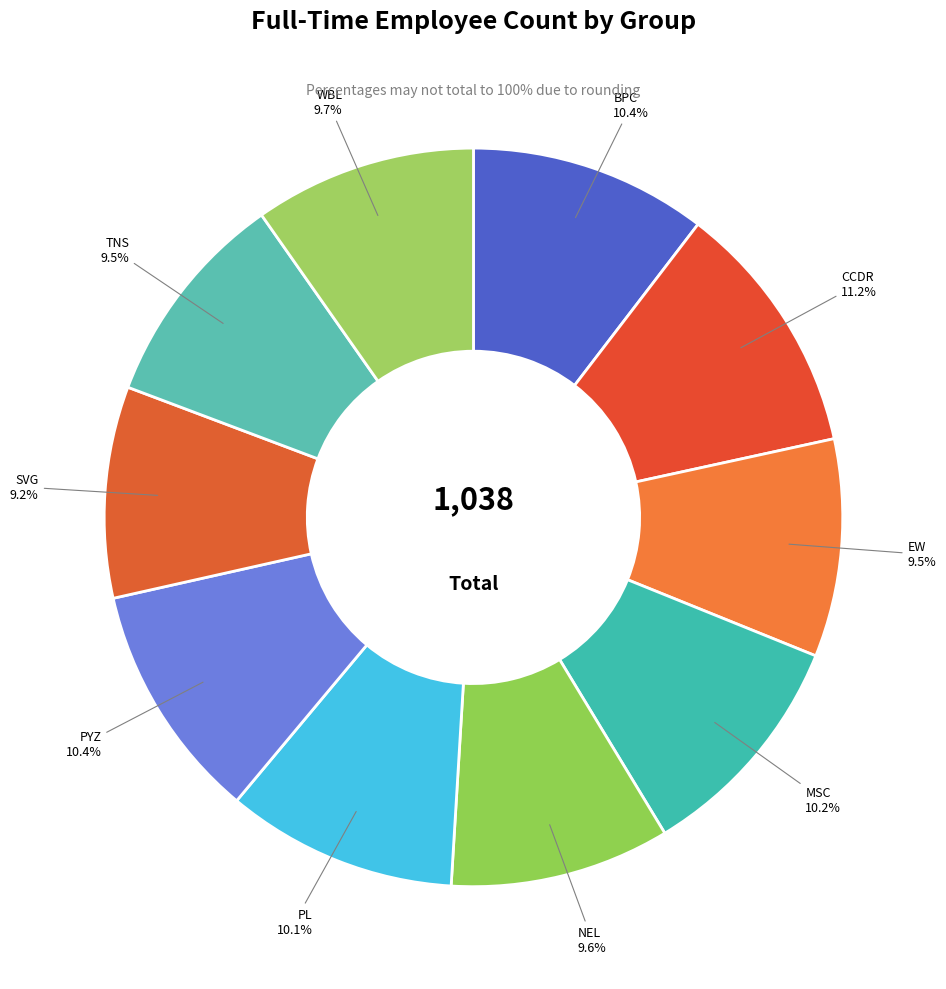

True or false: SVG accounts for 9% of the total.

True